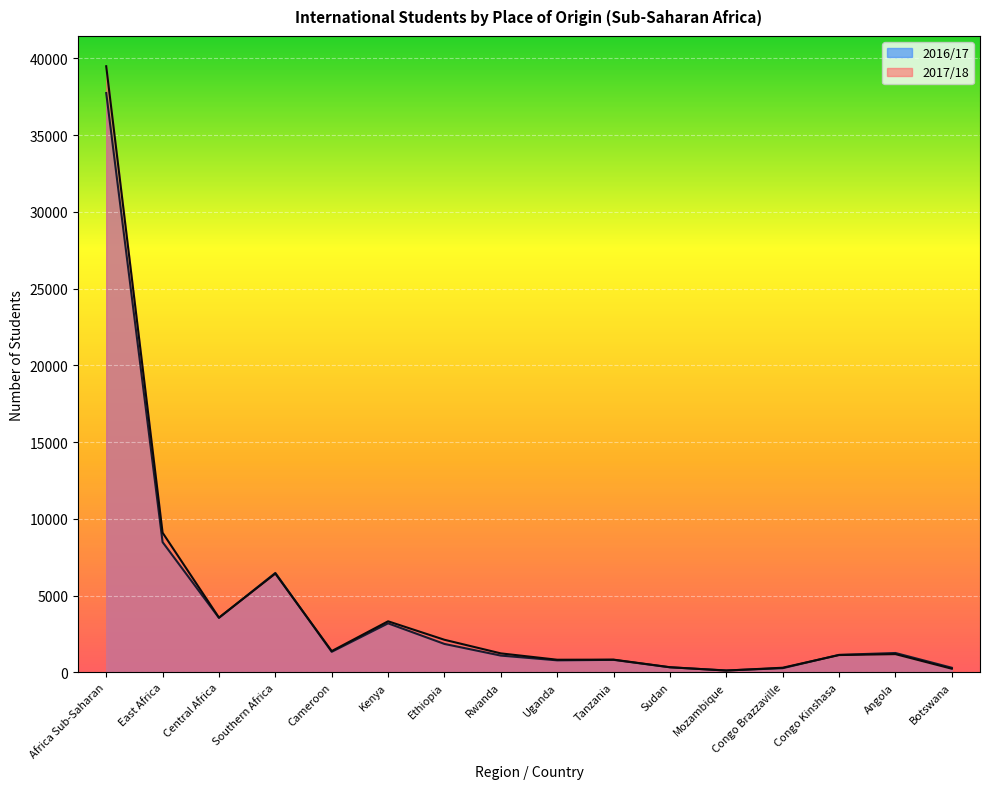

Where is the first local maximum for 2017/18?

Southern Africa